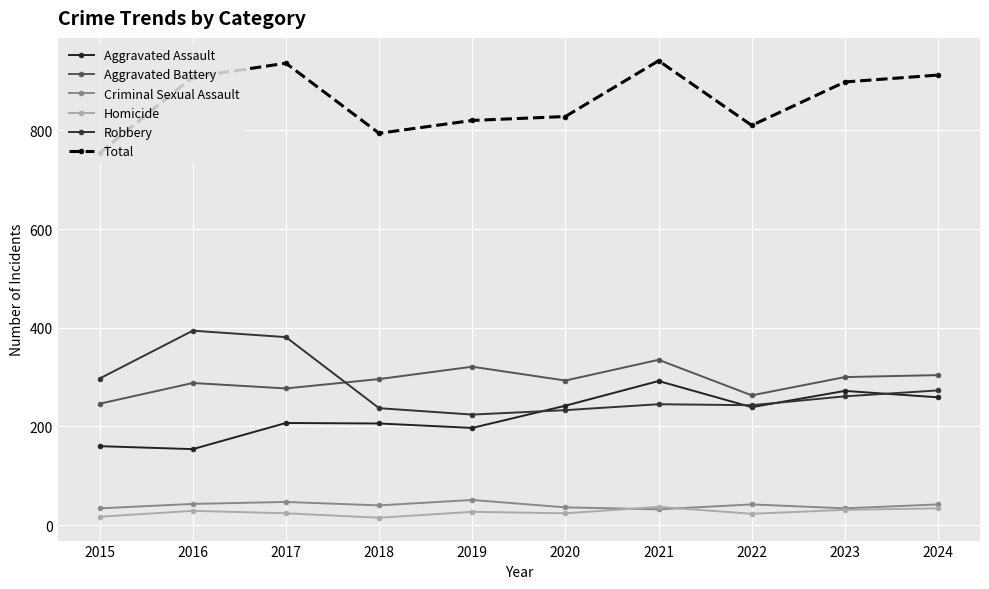

Which series has the largest total across all categories?

Total